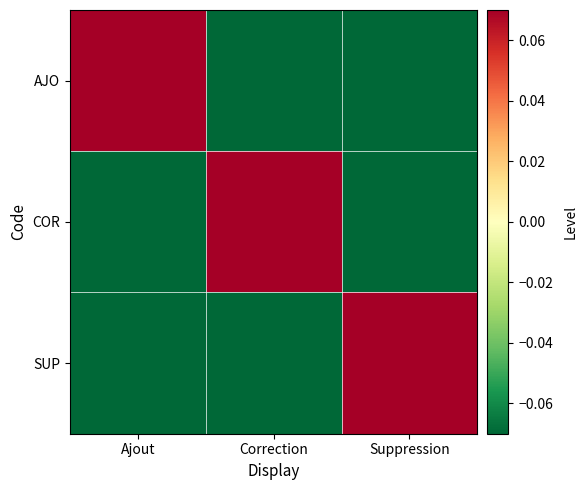

Reading left to right, transcribe all the data shown in this chart.

AJO: Ajout=0.7	Correction=-0.3	Suppression=-0.3
COR: Ajout=-0.3	Correction=0.7	Suppression=-0.3
SUP: Ajout=-0.3	Correction=-0.3	Suppression=0.7